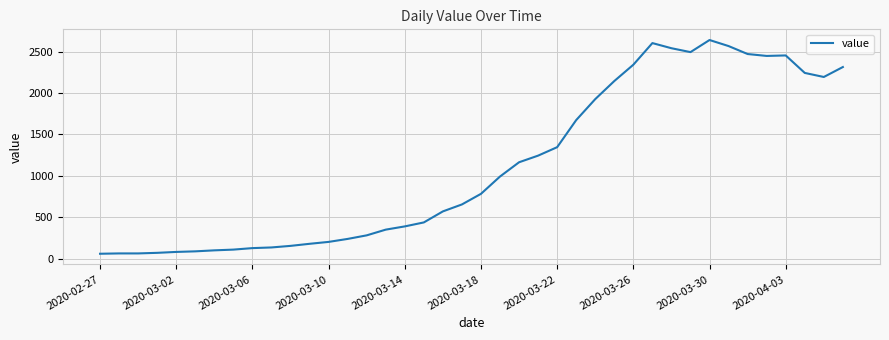

What is the difference between the maximum and minimum values?

2579